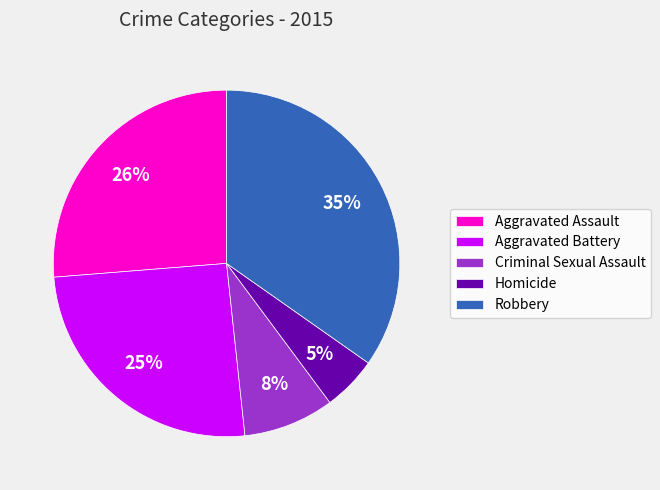

To the nearest percent, what is the difference between the Aggravated Battery and Homicide slice percentages?

20%